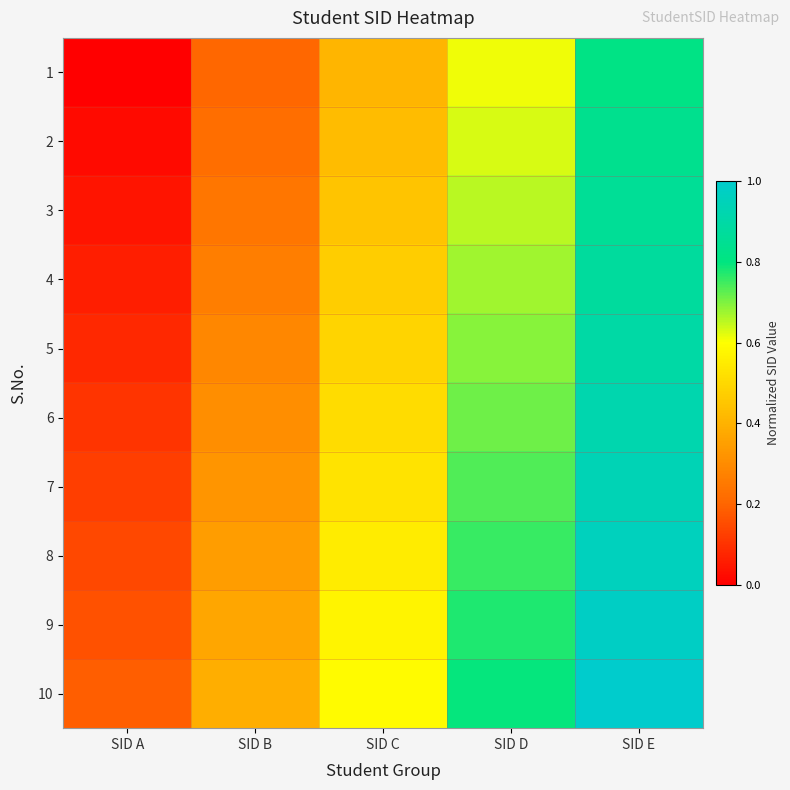

Rank the series by their maximum value, from lowest to highest.

1, 2, 3, 4, 5, 6, 7, 8, 9, 10